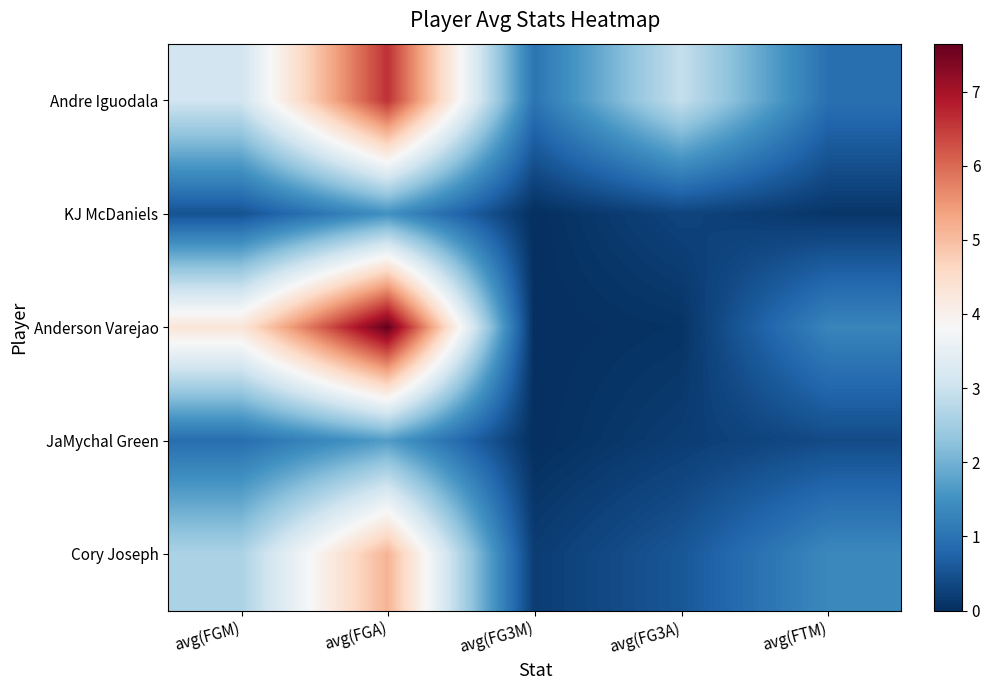

How many categories are shown in the chart?

5